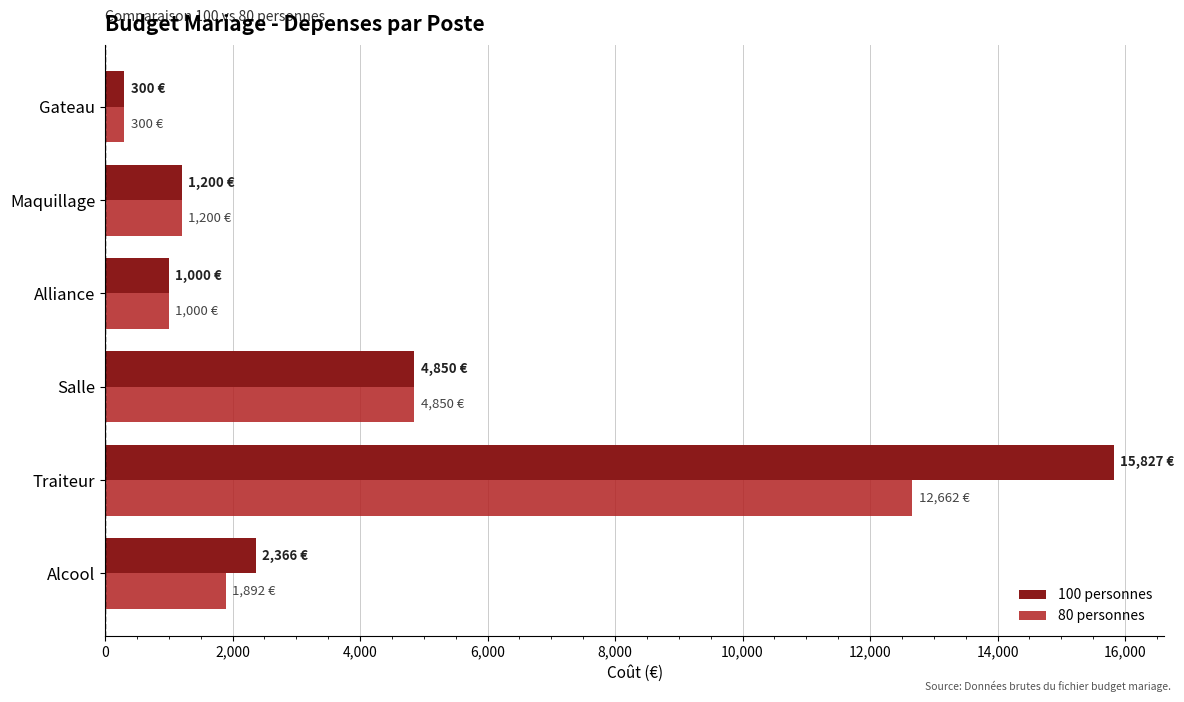

What is the total value across all series at Alliance?

2000.0